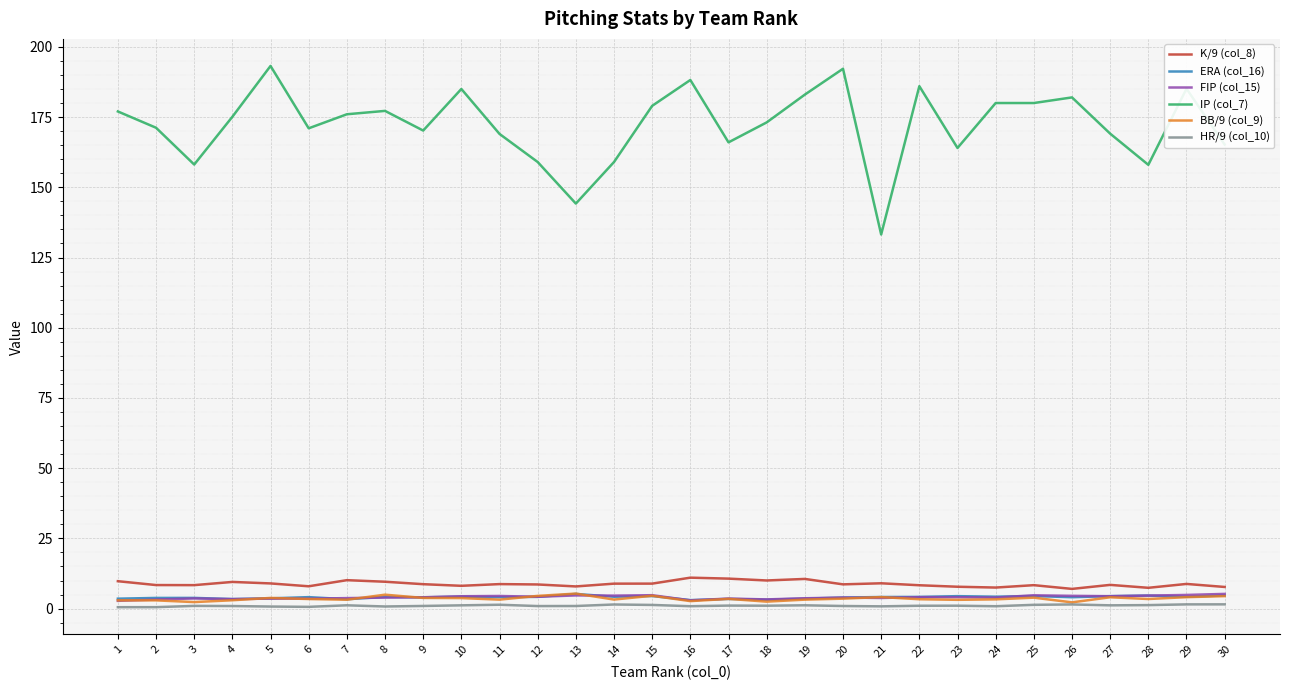

Which series has the largest total across all categories?

IP (col_7)